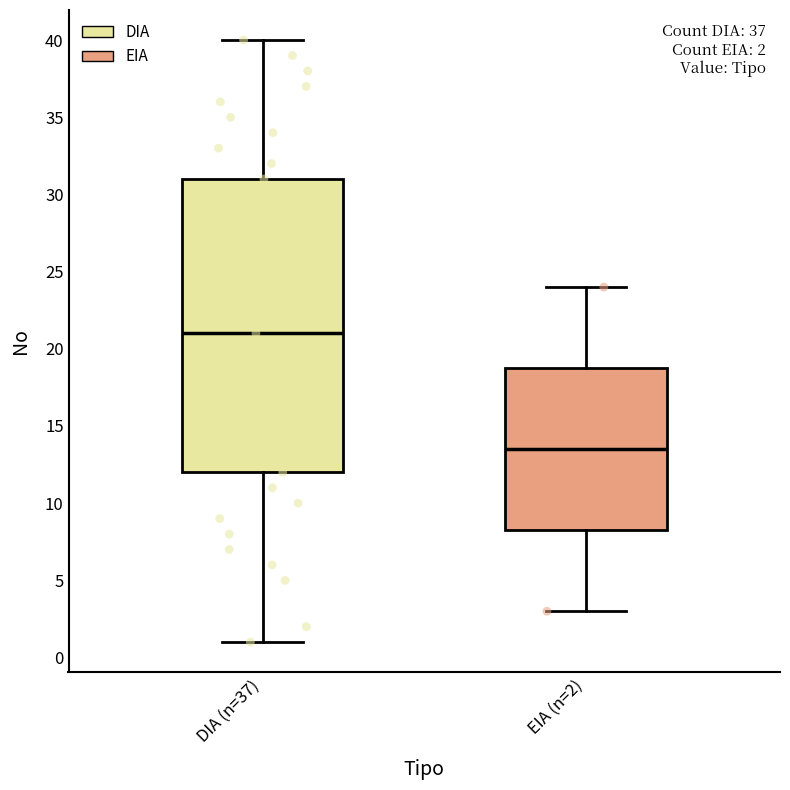

Comparing the boxes themselves (not the whiskers), which one is the tallest?

DIA (n=37)